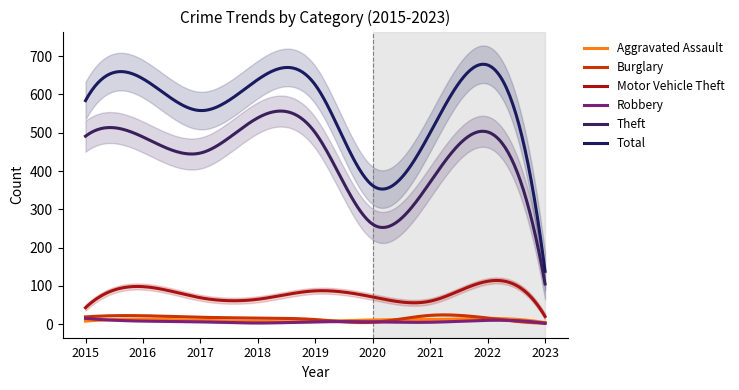

What is the value of the Burglary point at the 4th from the left?

16